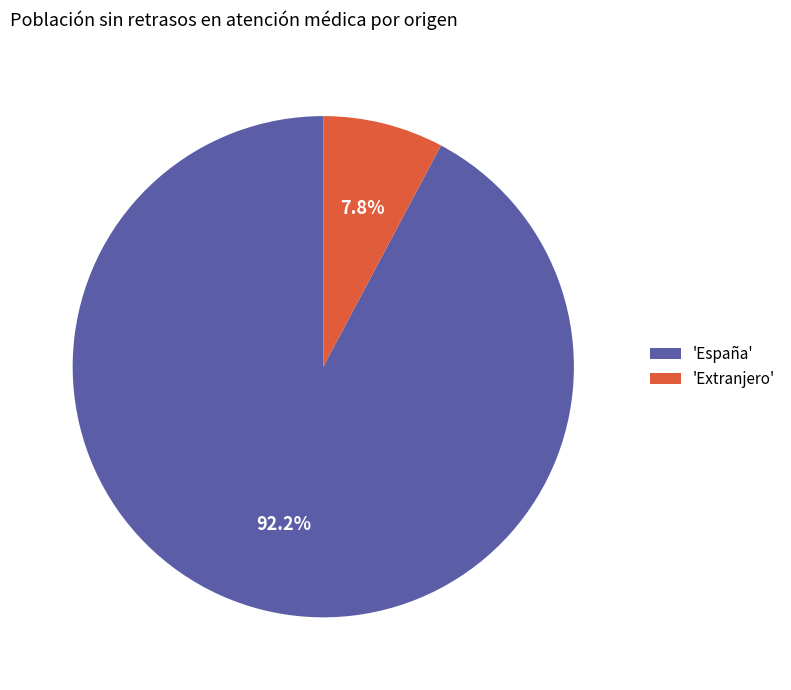

Which has a higher value, 'Extranjero' or 'España'?

'España'